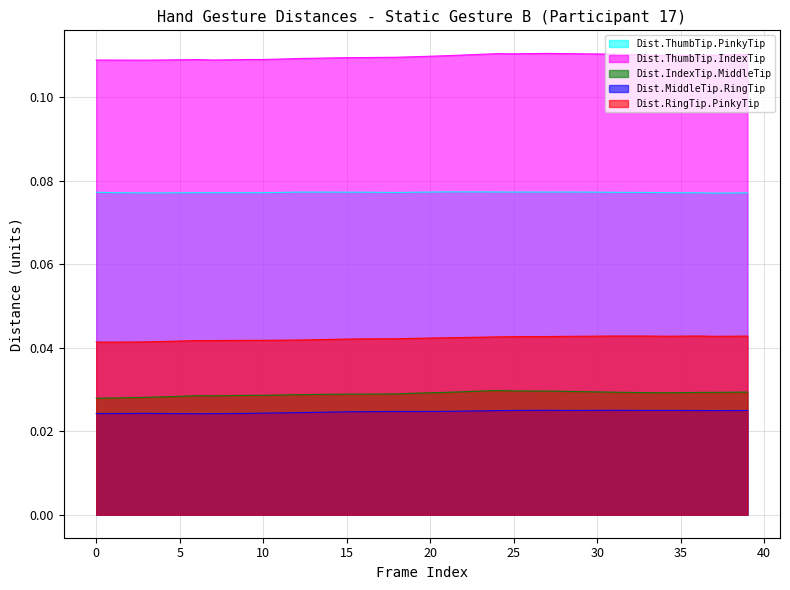

At which category does Dist.IndexTip.MiddleTip reach its first local valley?

7